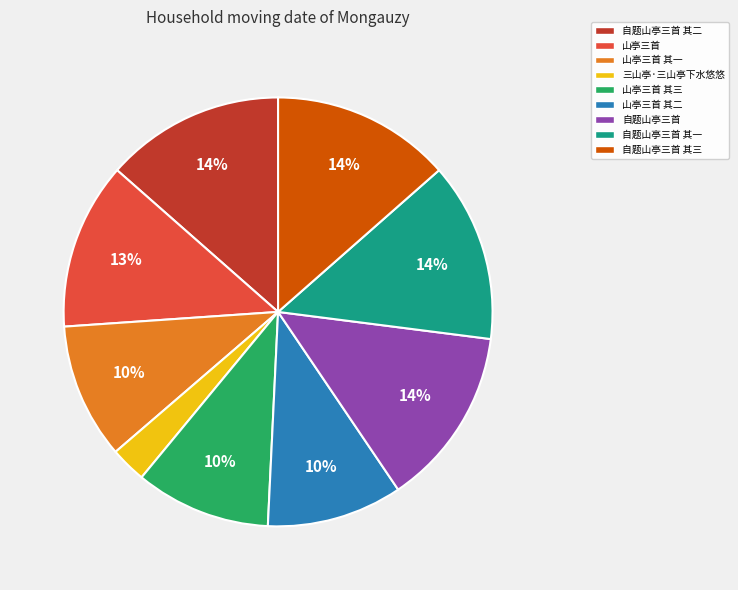

Which slice is the smallest?

三山亭·三山亭下水悠悠